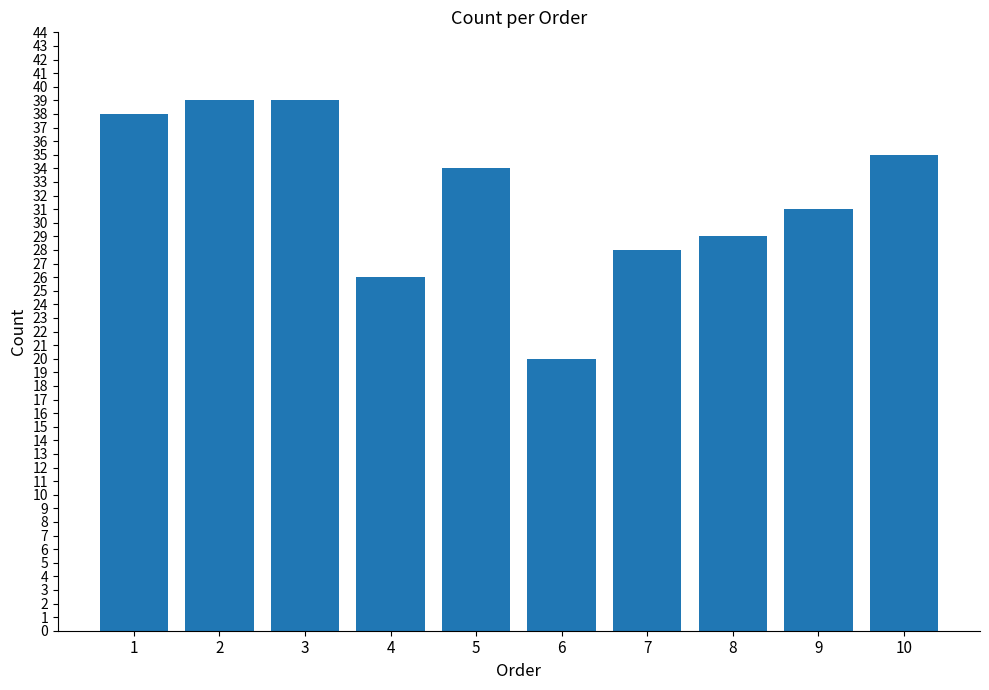

How many data points does each series have?

10